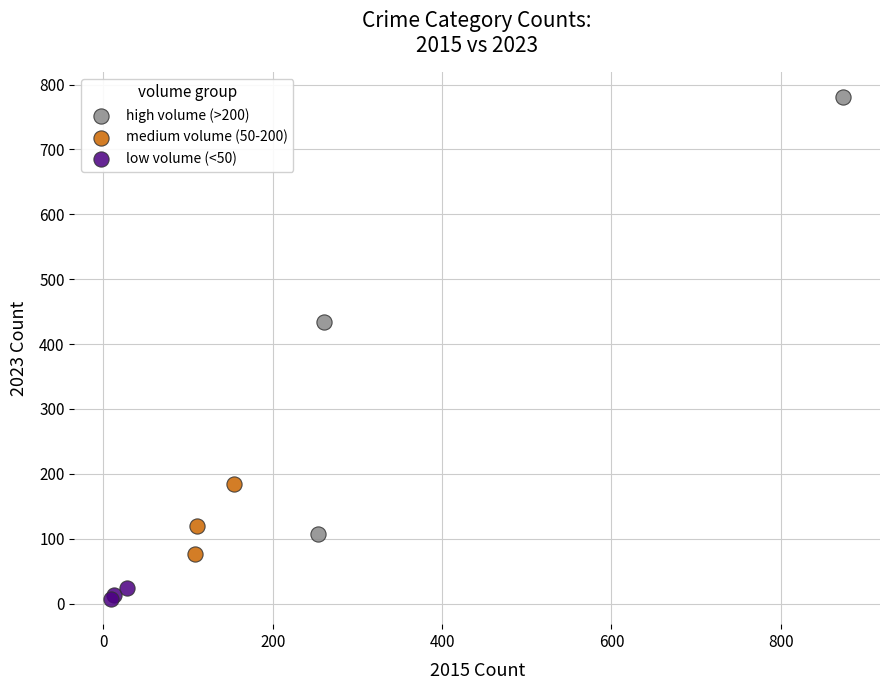

Which series has the widest spread of Y values?

high volume (>200)